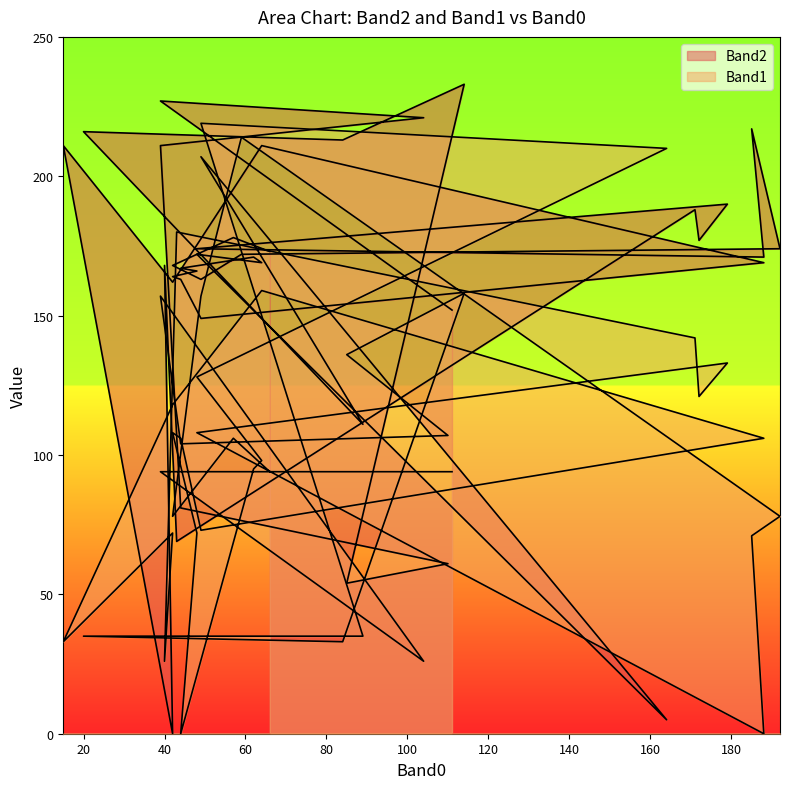

Which series has the widest spread of values?

Band2